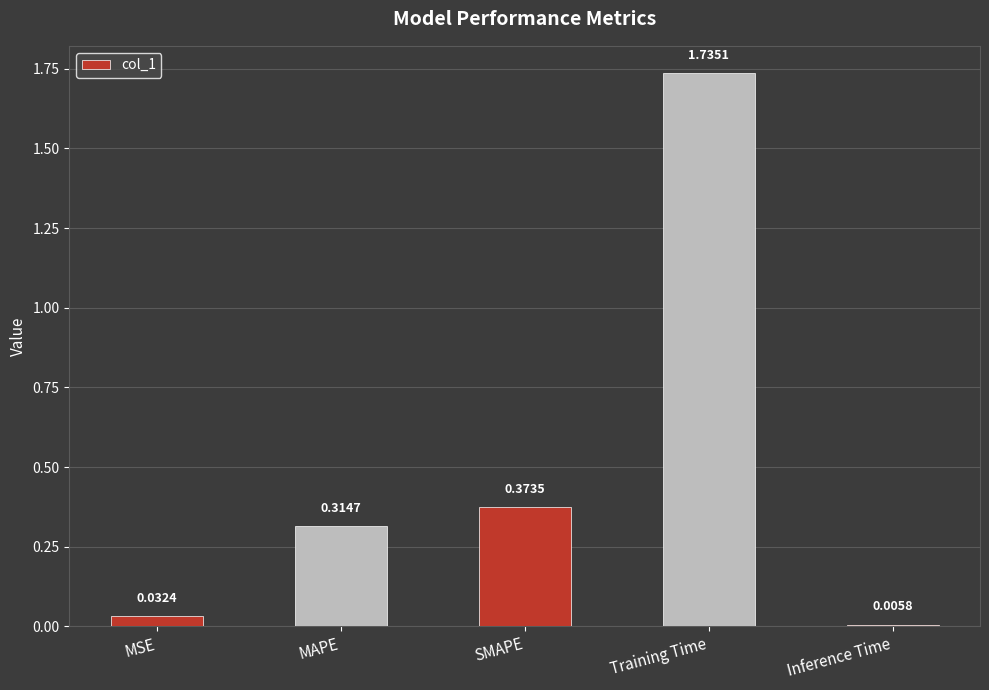

What is the difference between the values at Training Time and MAPE?

1.4